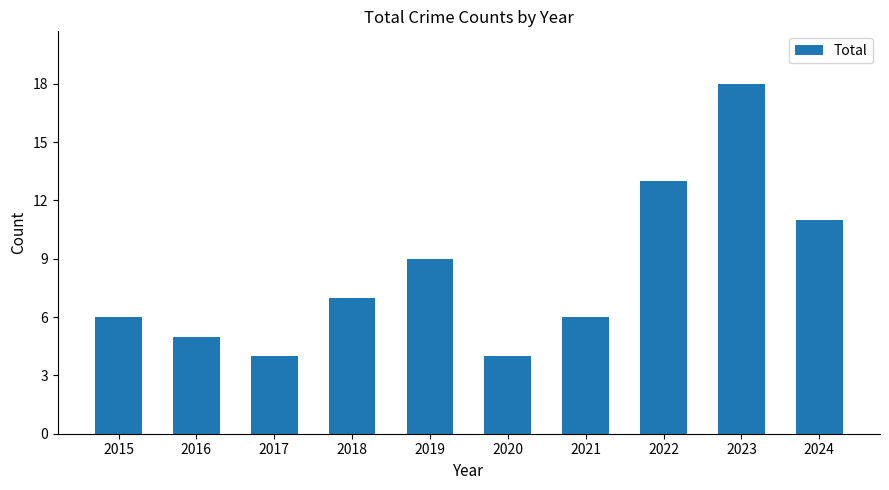

The chart shows a value of 18 at 2023. True or false?

True